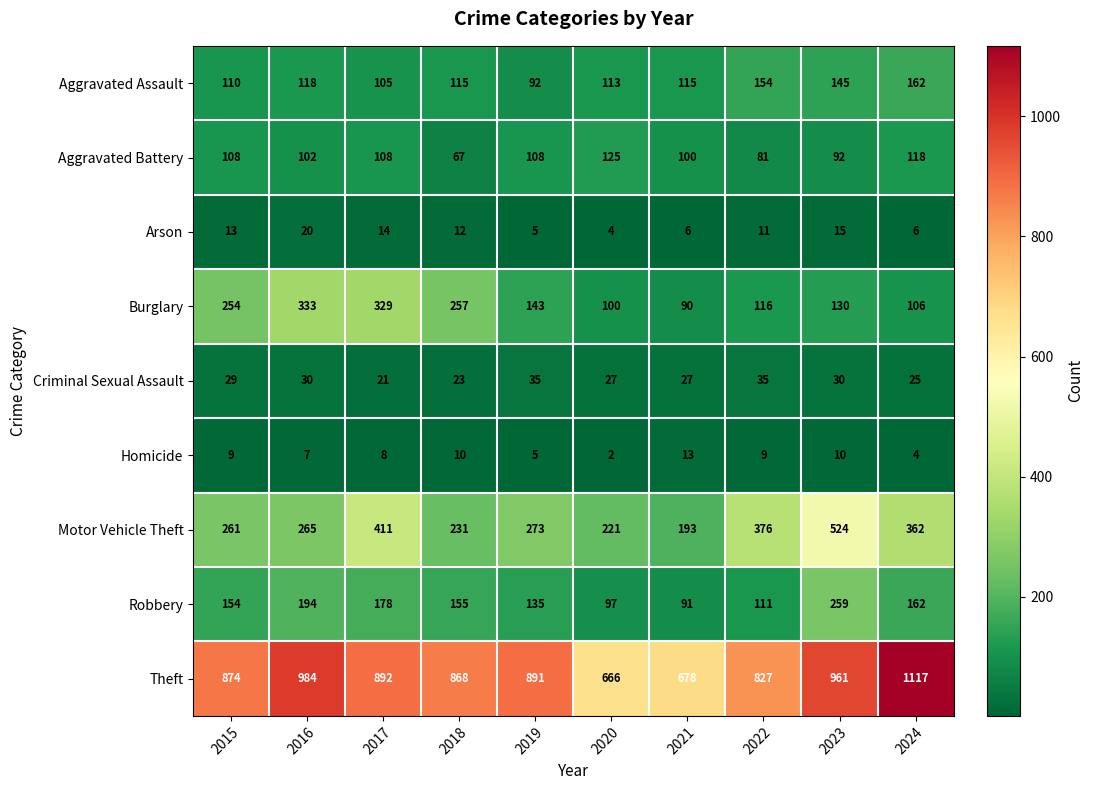

Which category has the lowest value in the Criminal Sexual Assault series?

2017